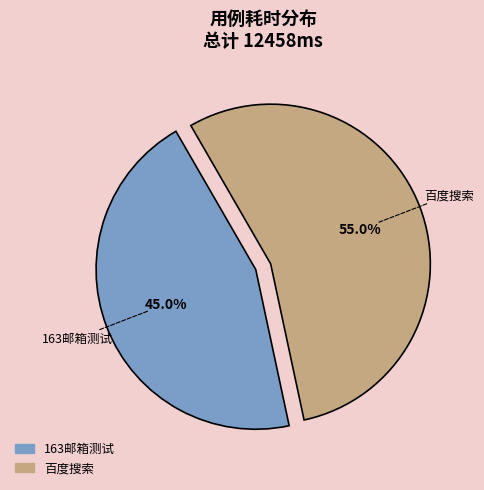

Between 百度搜索 and 163邮箱测试, which is larger?

百度搜索